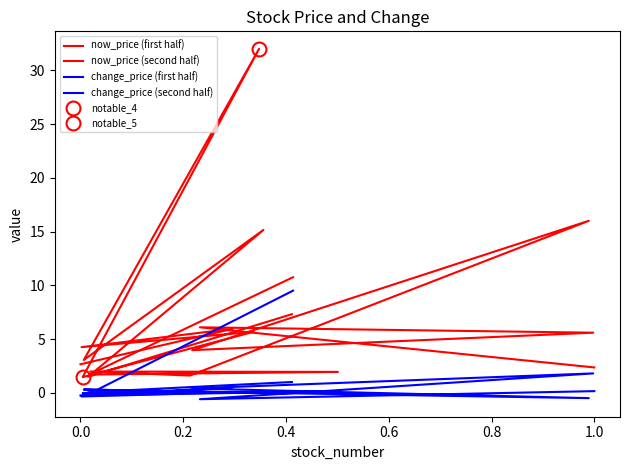

Which series changed the most between 0.2 and 0.4?

now_price (first half)